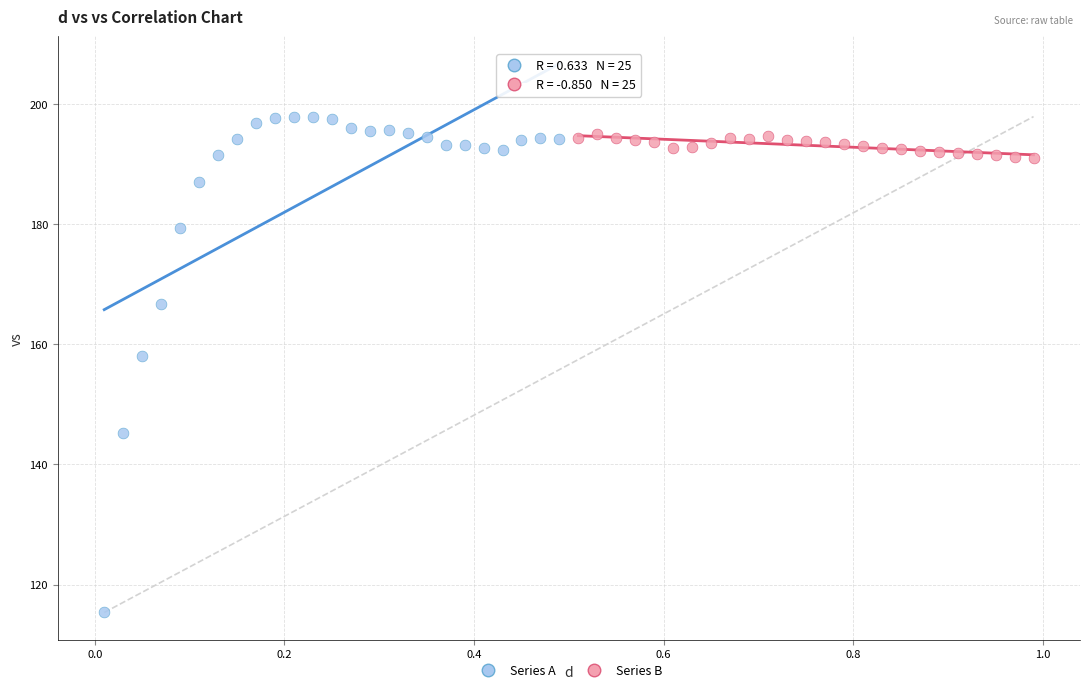

Which series reaches the maximum Y coordinate?

Series A